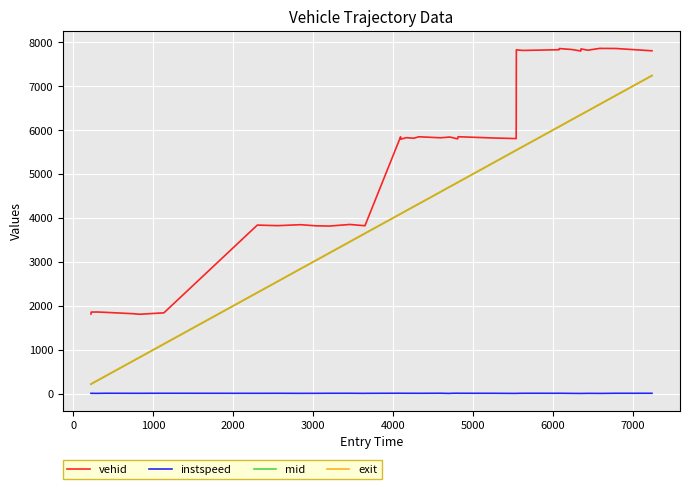

Which series has the widest spread of values?

mid